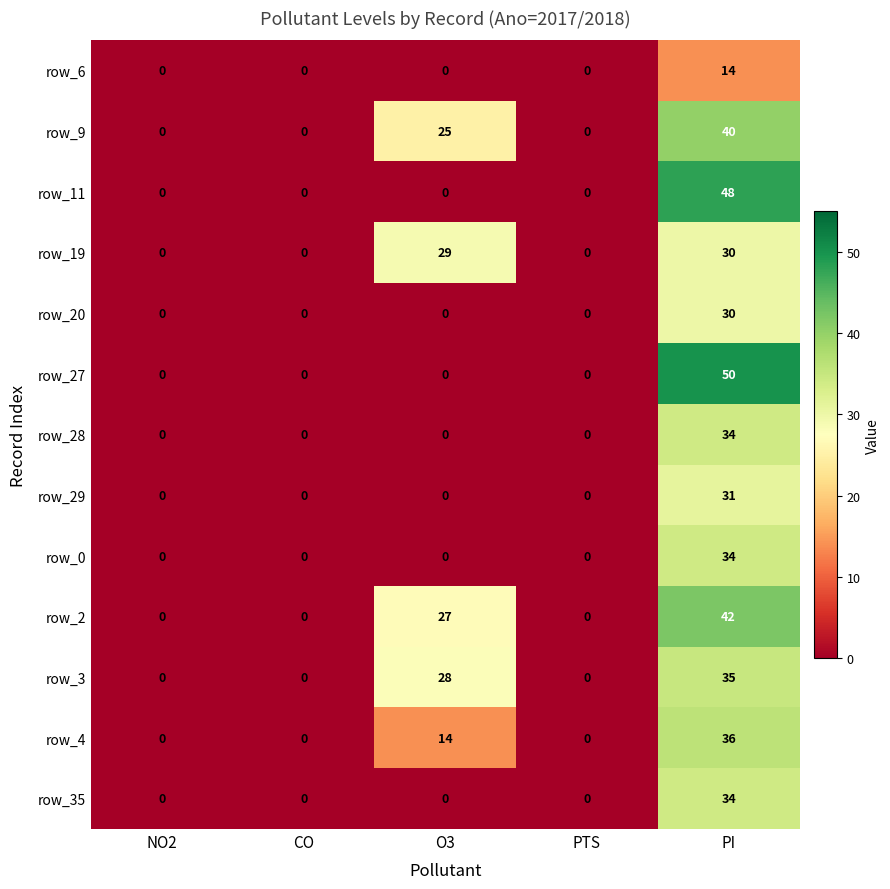

What is the total value across all series at PI?

458